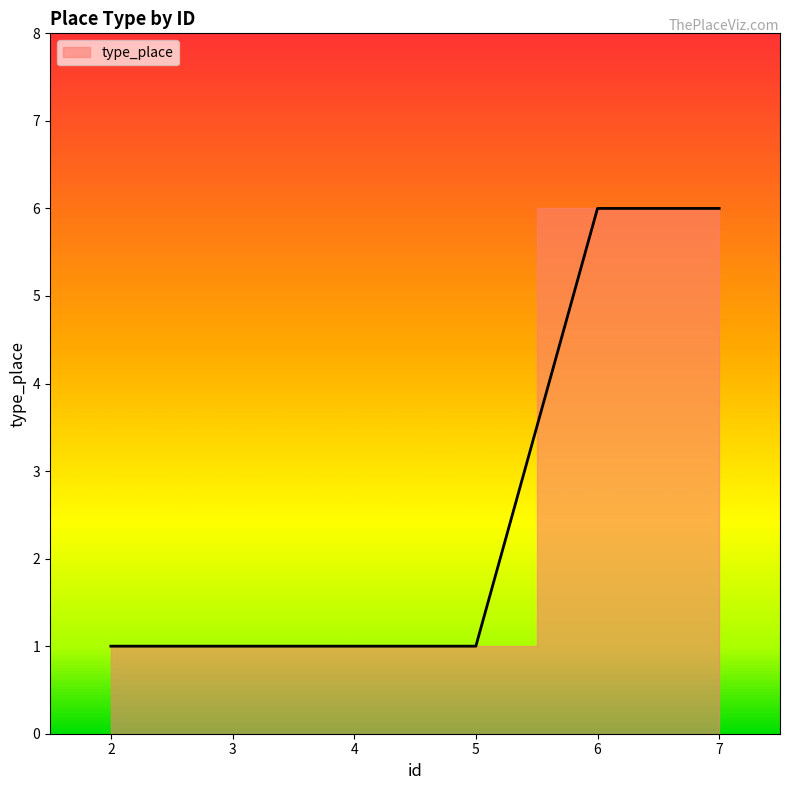

Reading left to right, what are all the values shown in this chart?

2=1	3=1	4=1	5=1	6=6	7=6